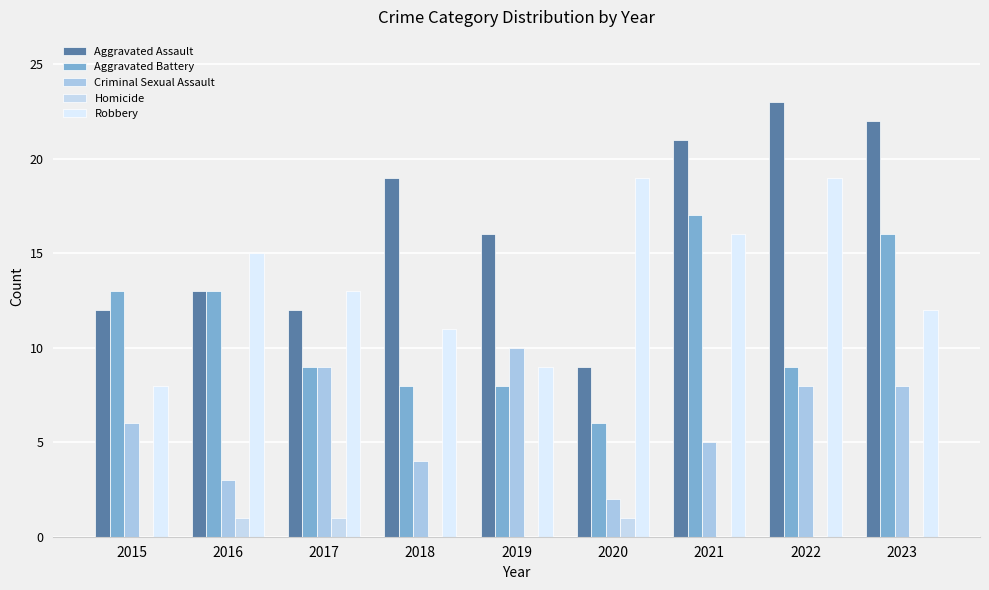

Are the bars grouped side by side (vs. stacked)?

Yes